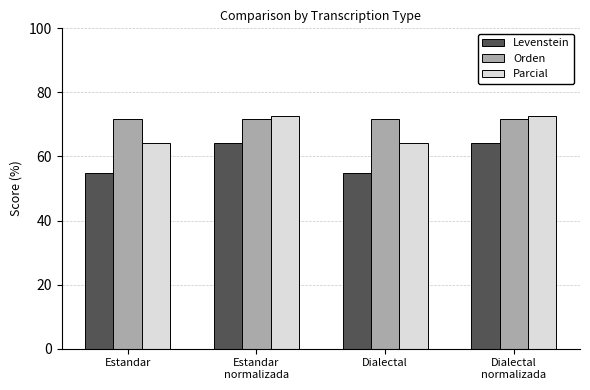

What is the maximum value for Orden?

71.7